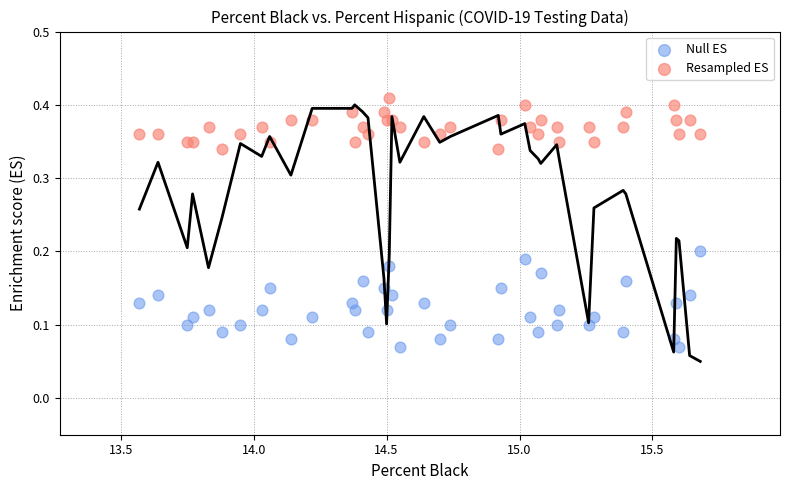

What is the X range (max minus min) for the scatter plot?

2.1